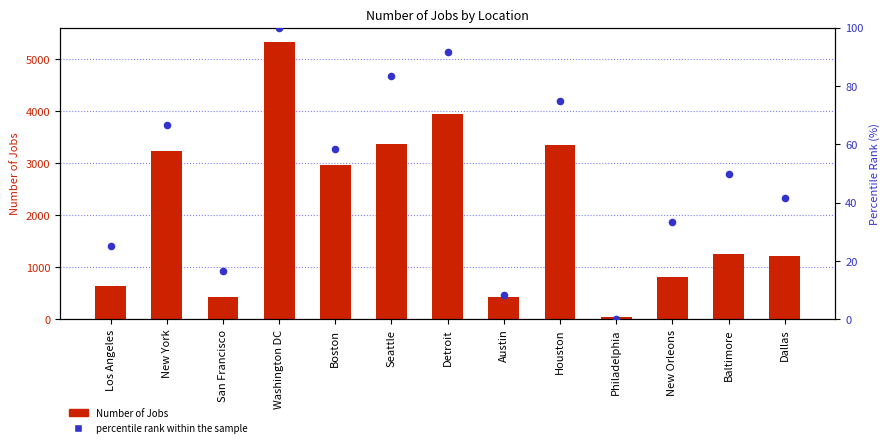

Which series has the largest total across all categories?

Number of Jobs